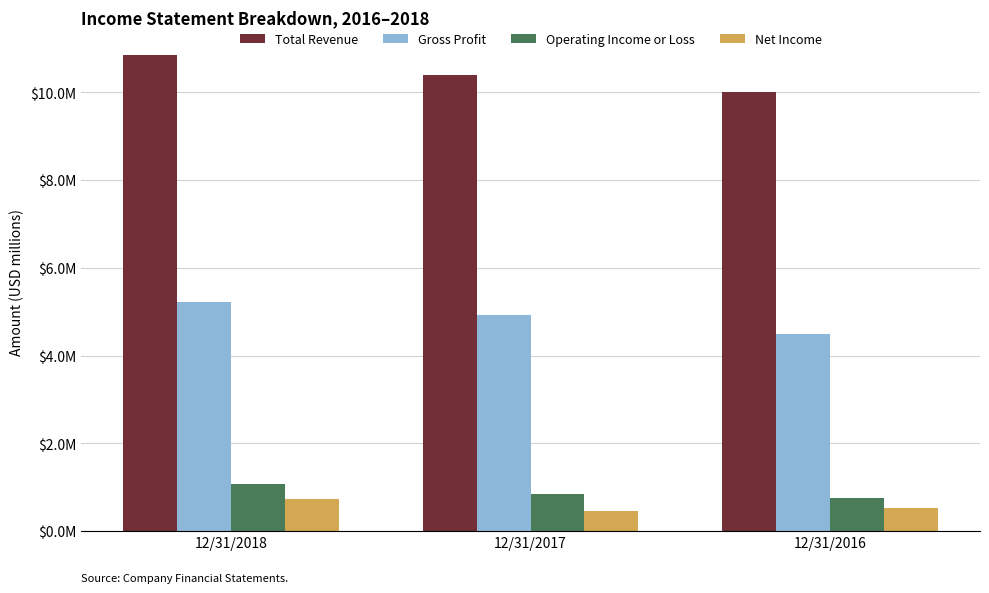

At which category is the sum across all series the highest?

12/31/2018